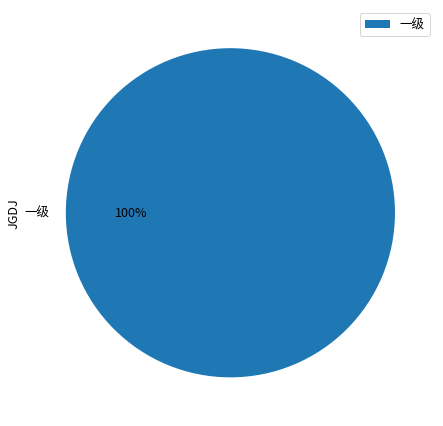

How many slices are in this pie chart?

1